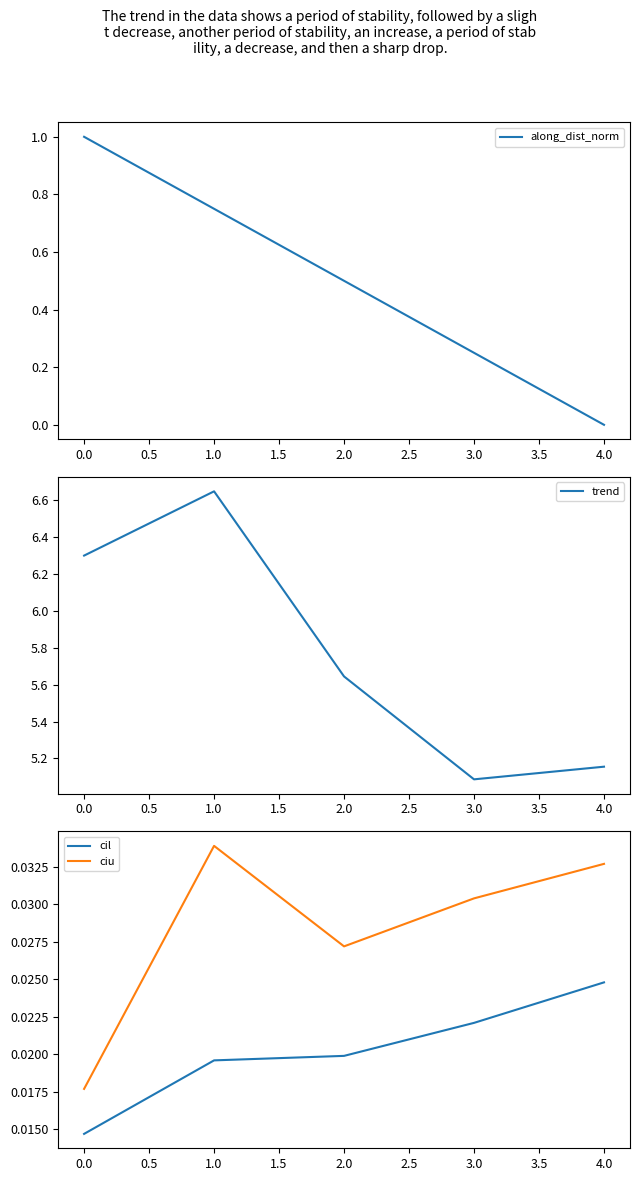

True or false: ciu and cil cross at least once.

False